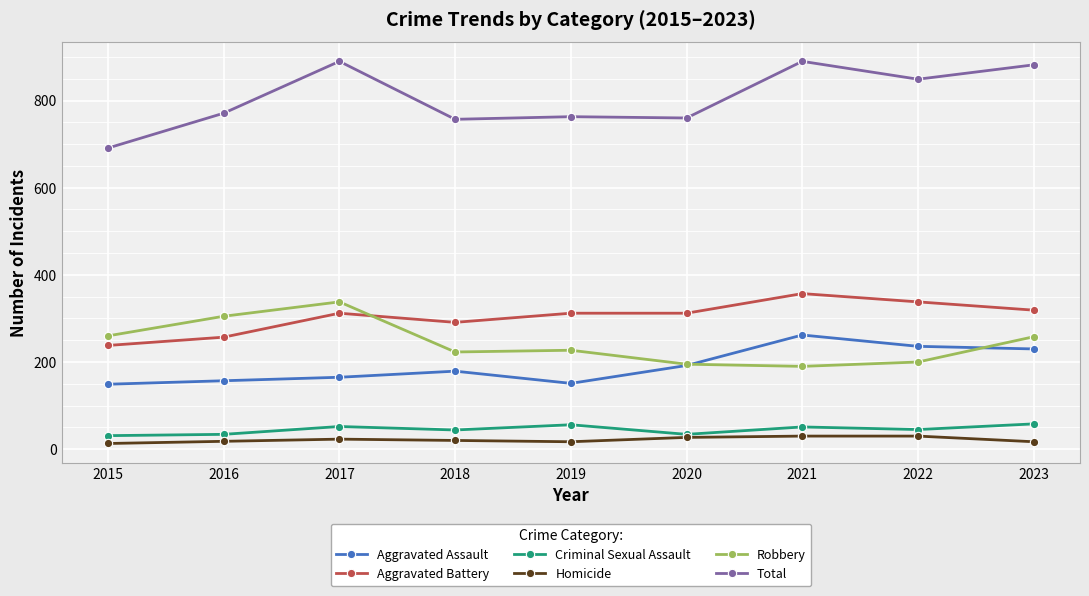

At which label does Criminal Sexual Assault first exceed 45?

2017